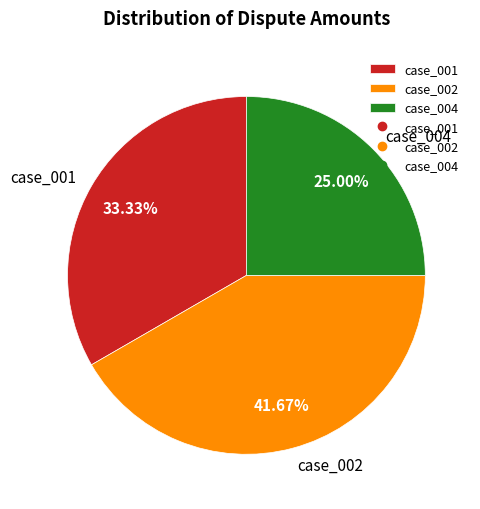

How many segments does this pie chart have?

3